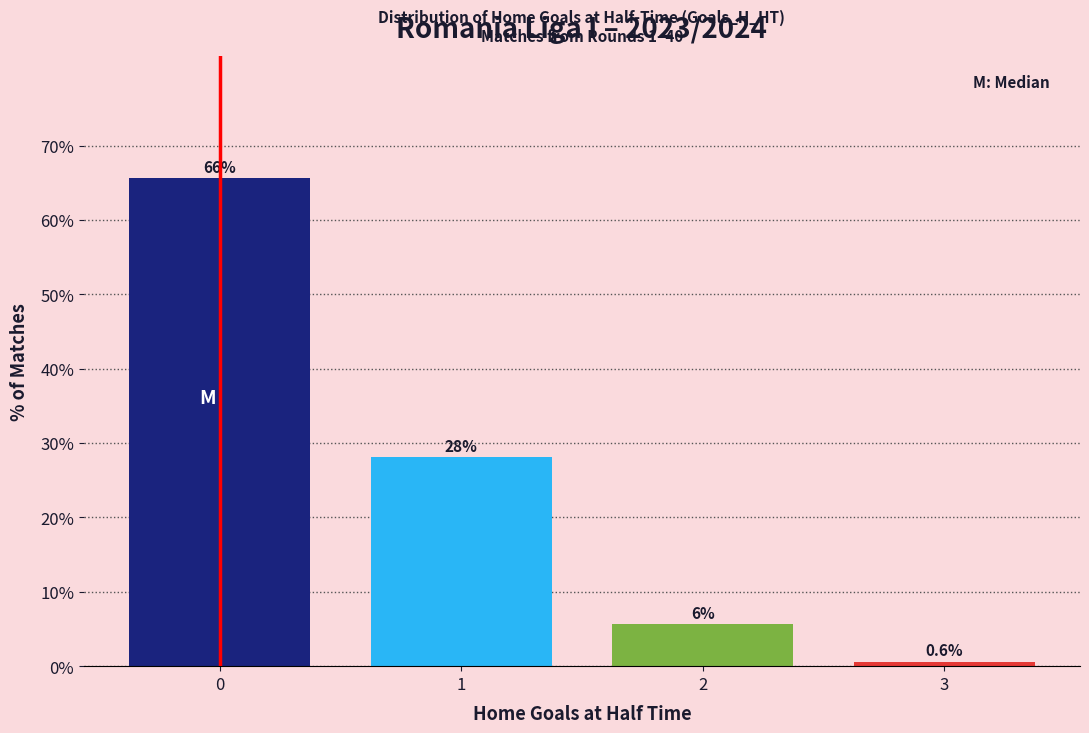

What is the sum of all values?

100.0